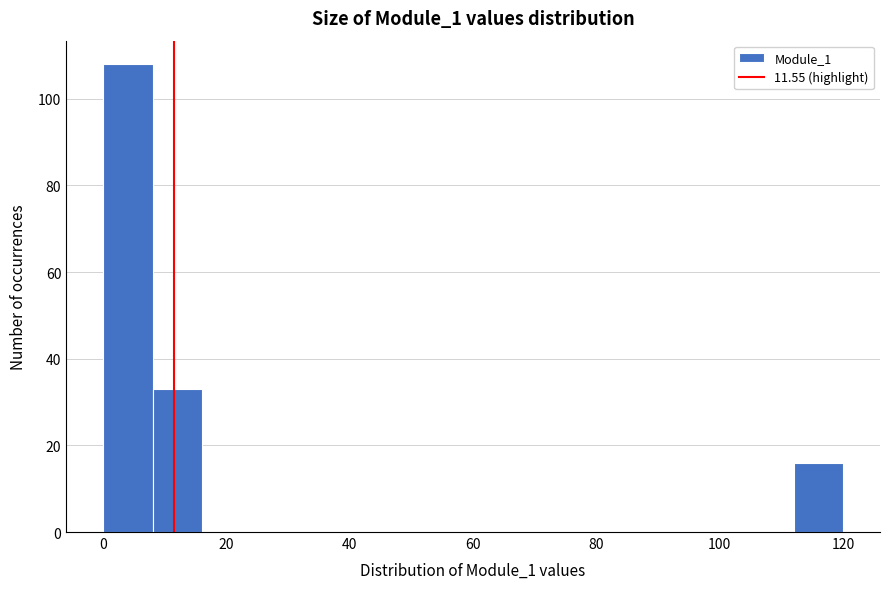

Reading left to right, list every bar in this chart as the range it spans on the x-axis followed by its height. The values are not printed on the chart, so give them approximately, as read against the axis.

0 to 8: 108
8 to 16: 34
16 to 24: 0
24 to 32: 0
32 to 40: 0
40 to 48: 0
48 to 56: 0
56 to 64: 0
64 to 72: 0
72 to 80: 0
80 to 88: 0
88 to 96: 0
96 to 104: 0
104 to 112: 0
112 to 120: 16